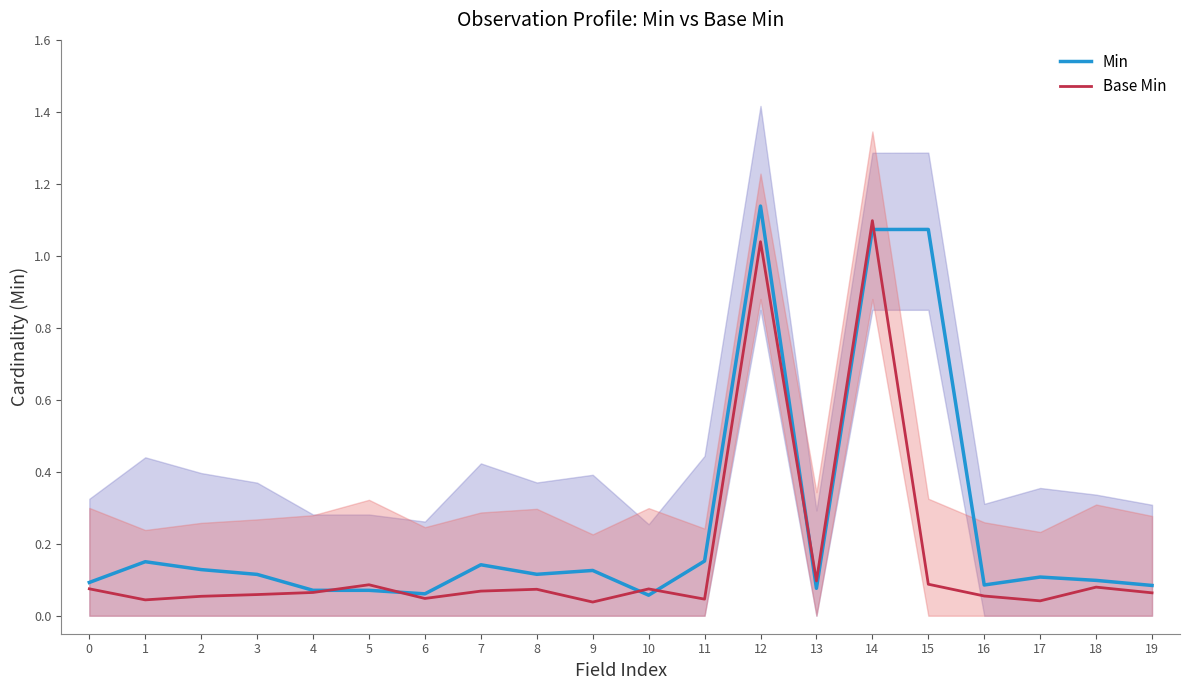

What is the value of the Min point at the 17th from the left?

0.1